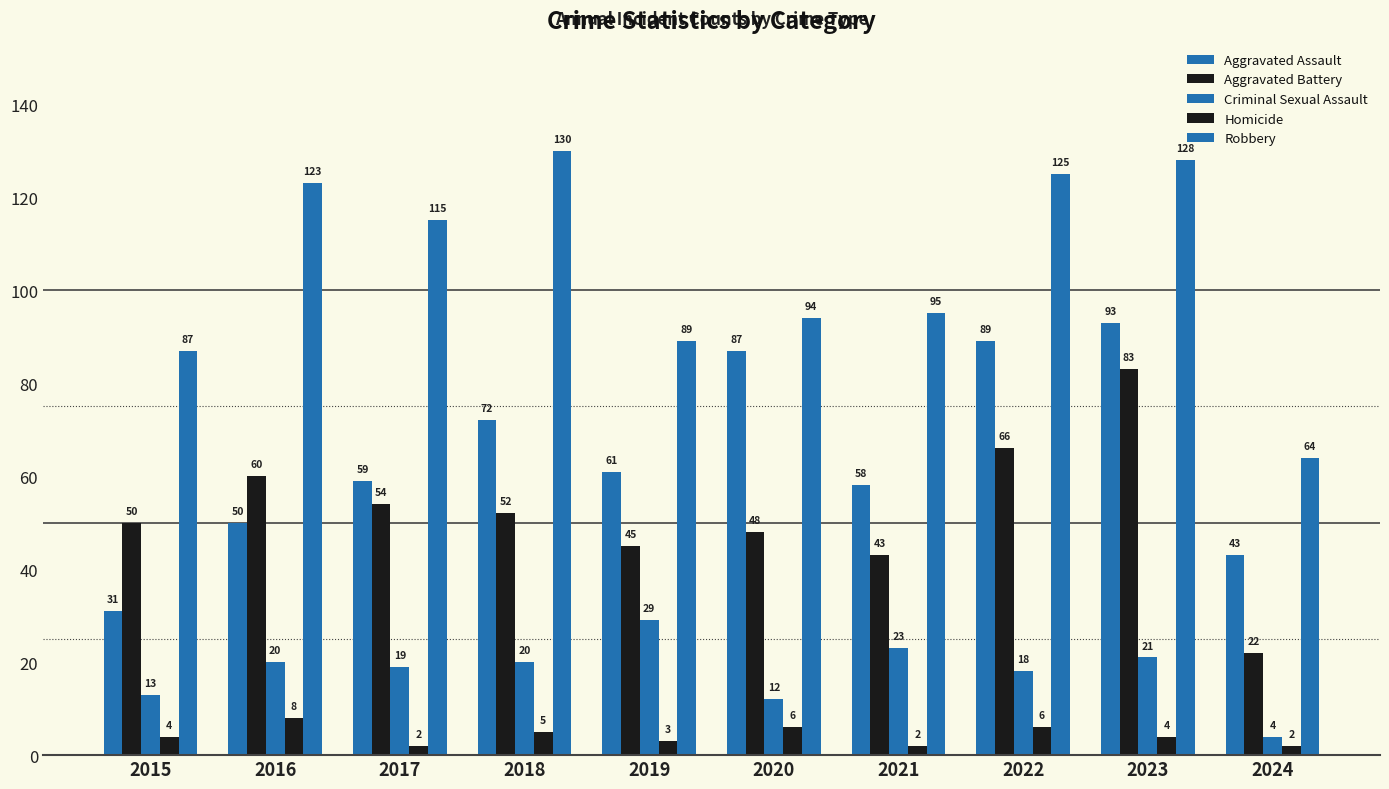

Where is Aggravated Assault nearest to the value 62?

2019